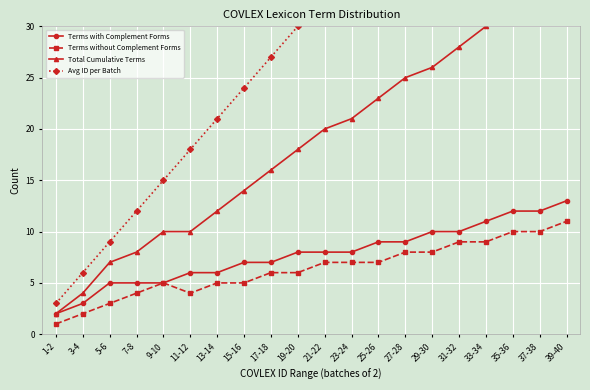

Which series has the widest spread of values?

Avg ID per Batch